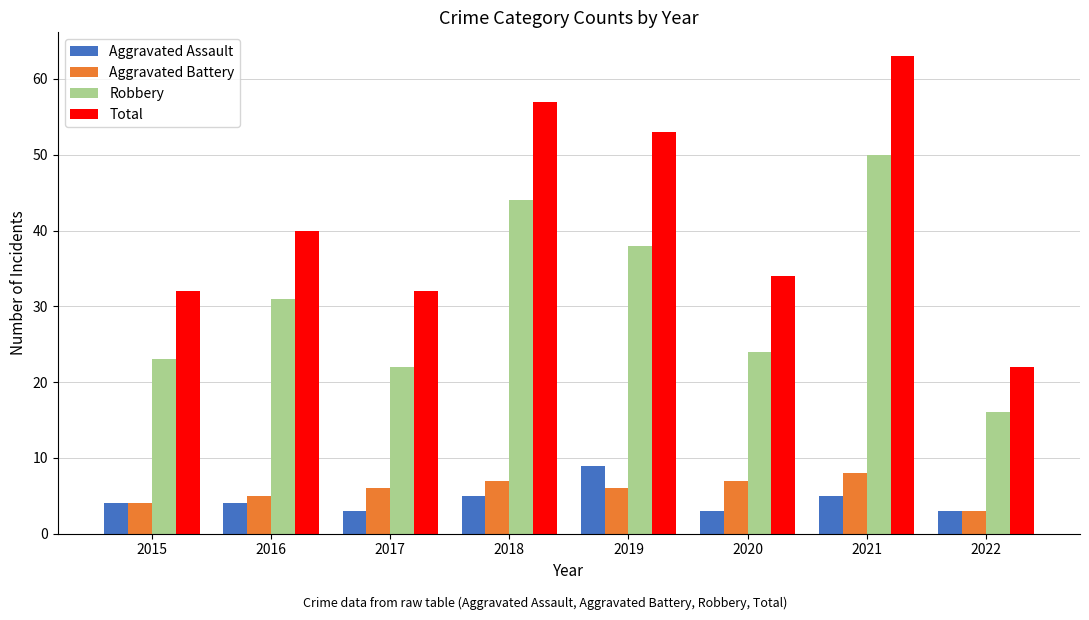

Read the Aggravated Assault value at 2016.

4